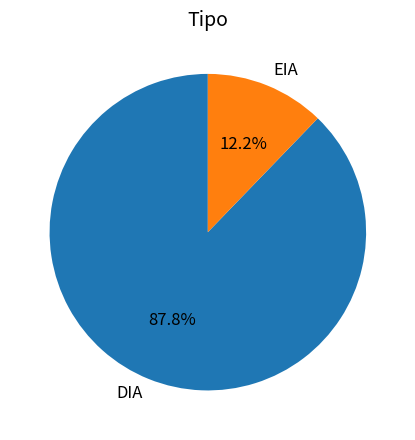

Which slice is the smallest?

EIA